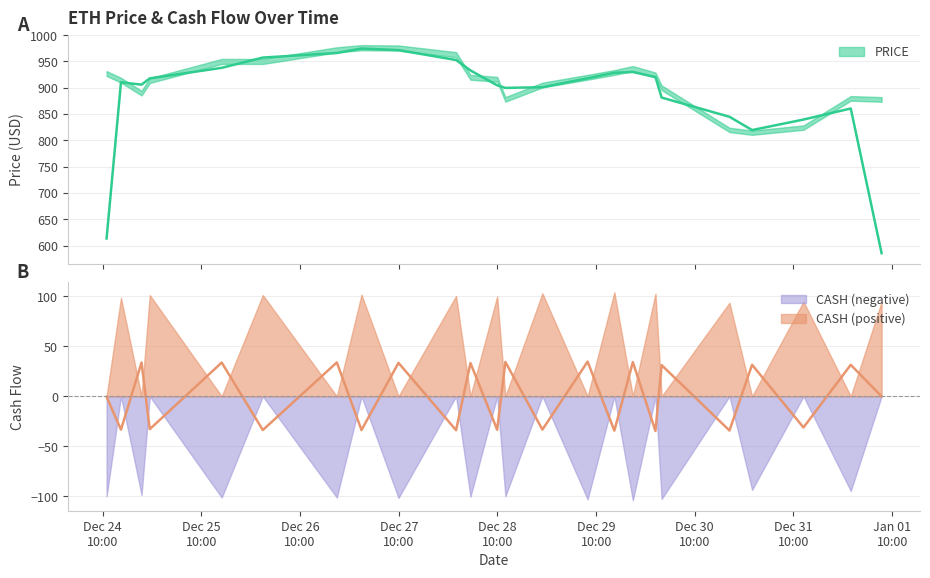

Which series has the largest total across all categories?

PRICE